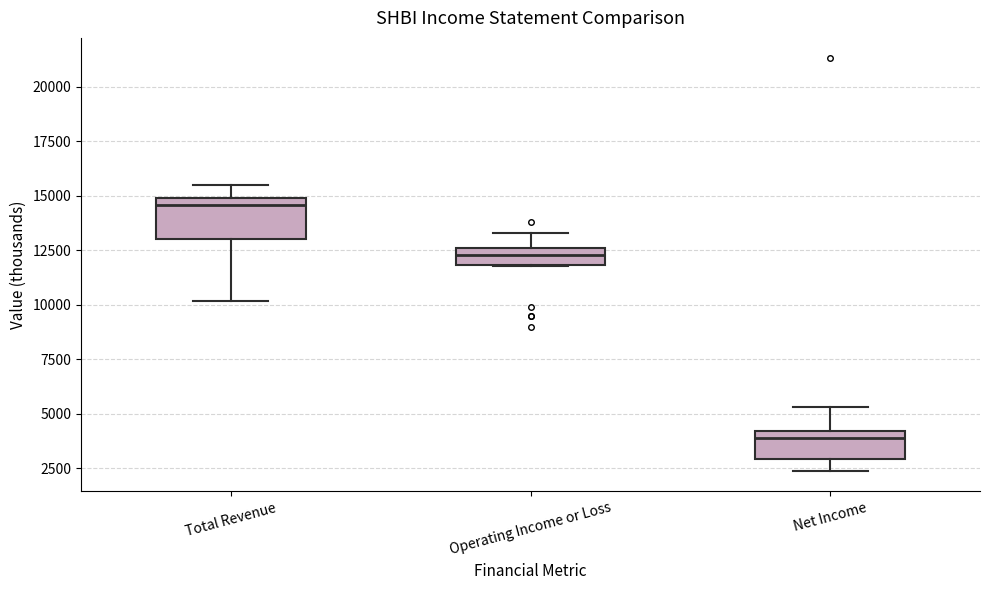

Reading left to right, read every box against the y-axis: the position of its median line, the range the box covers, and the ends of its whiskers. The values are not printed on the chart, so give them approximately, as read against the axis.

Total Revenue: median 14500, box 13000 to 15000, whiskers 10000 to 15500
Operating Income or Loss: median 12500 (inside the box), box 12000 to 12500, whiskers 12000 to 13500
Net Income: median 4000 (just below the box's upper edge), box 3000 to 4000, whiskers 2500 to 5500